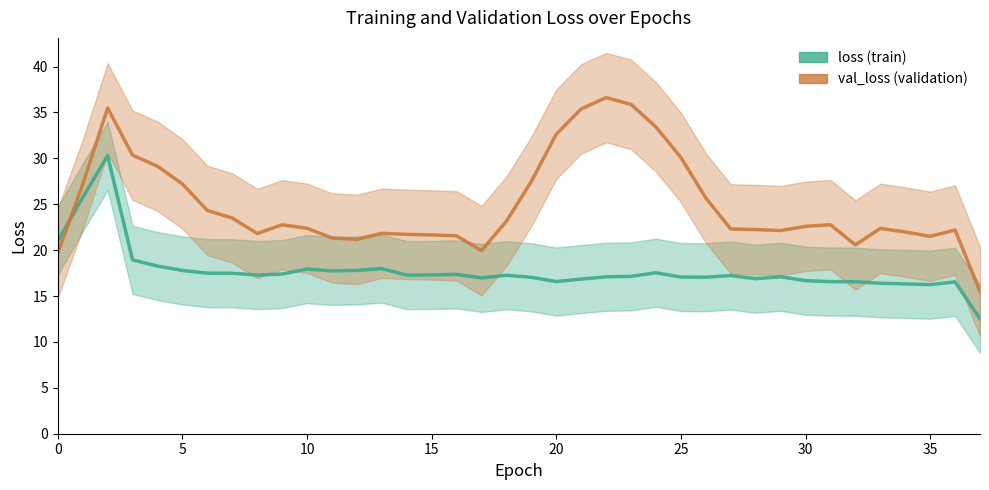

Which series changed the most between 22 and 31?

val_loss